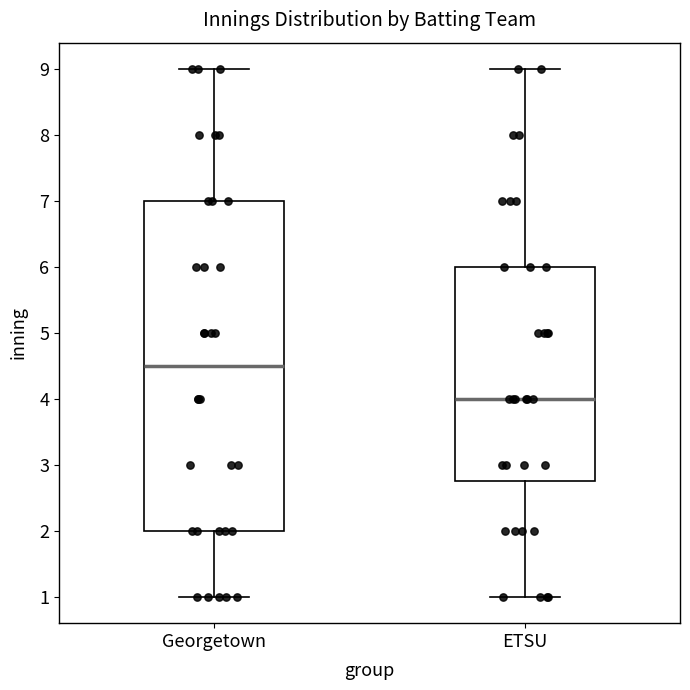

Reading left to right, transcribe this box plot: for each box, give where its median line is, the range the box spans, and where its two whiskers end, as read against the y-axis. The values are not printed on the chart, so give them approximately, as read against the axis.

Georgetown: median 4.5, box 2.0 to 7.0, whiskers 1.0 to 9.0
ETSU: median 4.0, box 2.8 to 6.0, whiskers 1.0 to 9.0